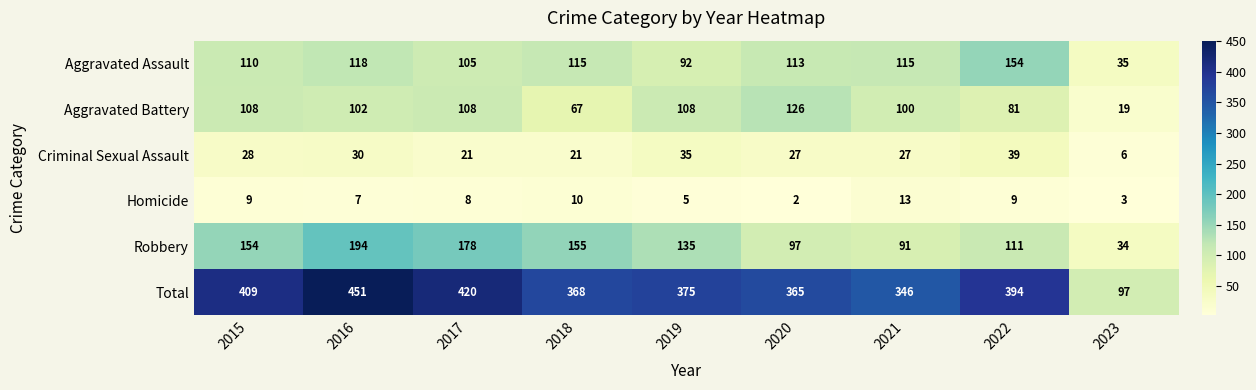

Which category has the lowest value in the Robbery series?

2023